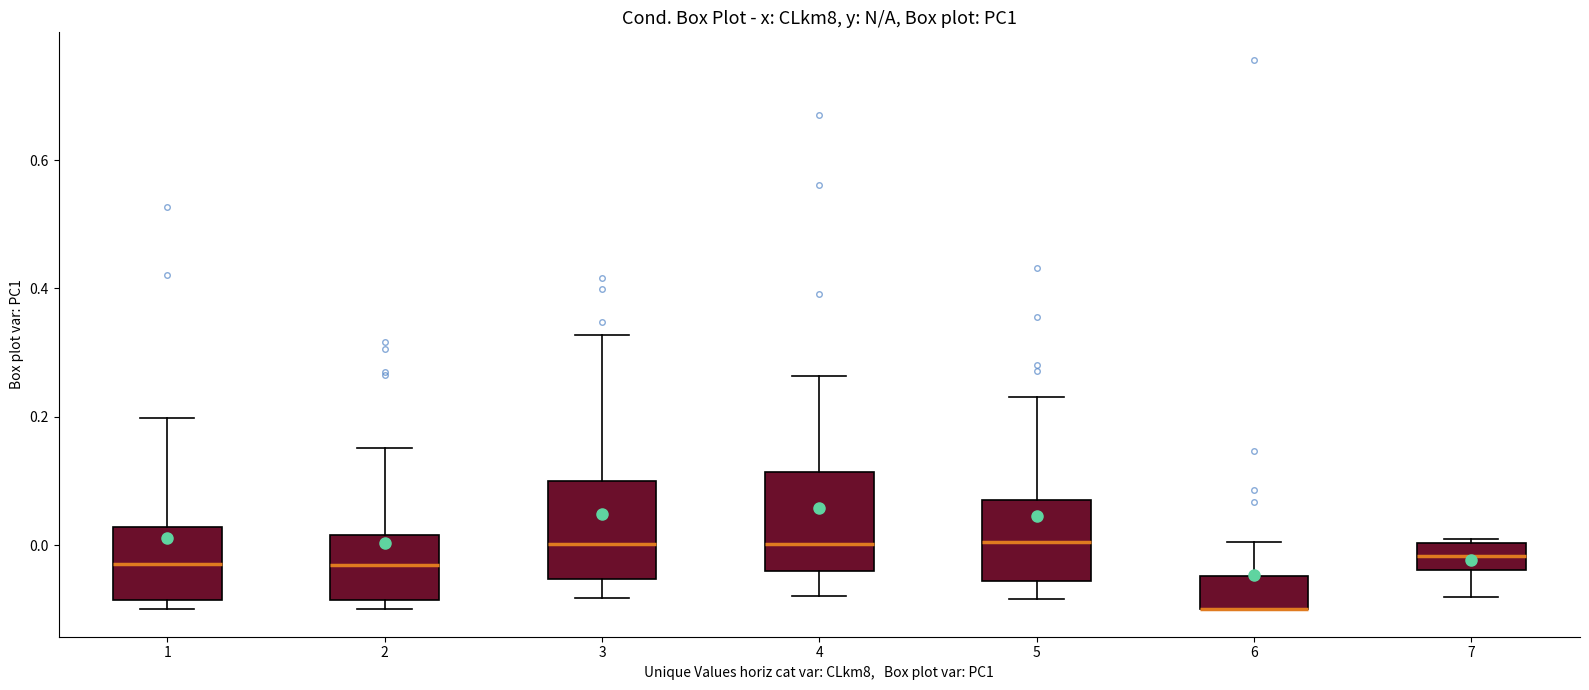

Reading left to right, read every box against the y-axis: the position of its median line, the range the box covers, and the ends of its whiskers. The values are not printed on the chart, so give them approximately, as read against the axis.

1: median -0.04, box -0.08 to 0.02, whiskers -0.10 to 0.20
2: median -0.04, box -0.08 to 0.02, whiskers -0.10 to 0.16
3: median 0.00, box -0.06 to 0.10, whiskers -0.08 to 0.32
4: median 0.00, box -0.04 to 0.12, whiskers -0.08 to 0.26
5: median 0.00, box -0.06 to 0.08, whiskers -0.08 to 0.24
6: median -0.10 (drawn on the box's lower edge), box -0.10 to -0.04, whiskers -0.10 to 0.00
7: median -0.02, box -0.04 to 0.00, whiskers -0.08 to 0.00 (just above the box's upper edge)